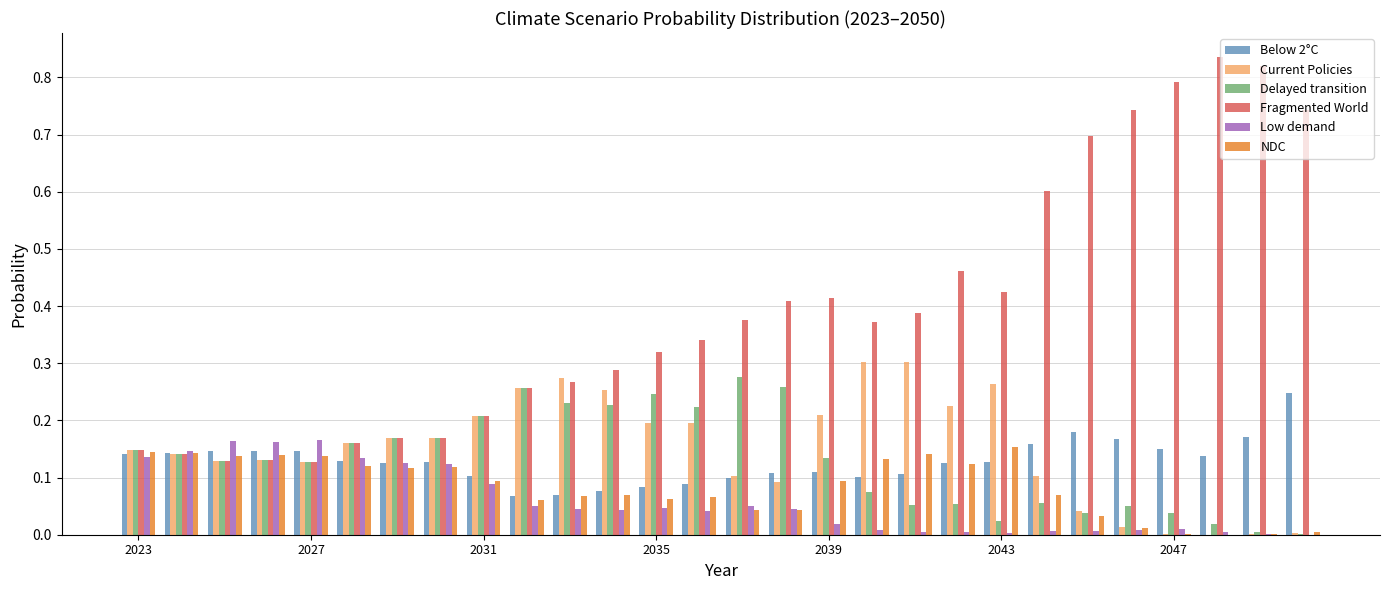

Which series has the largest total across all categories?

Fragmented World